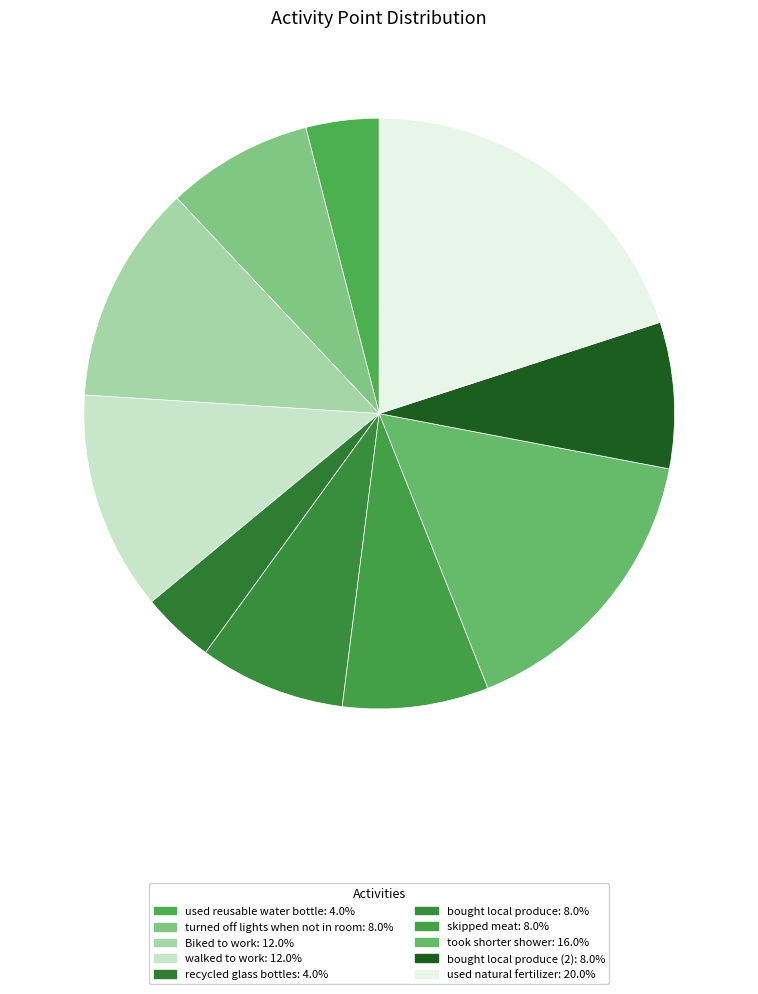

Count the number of slices in the pie.

10